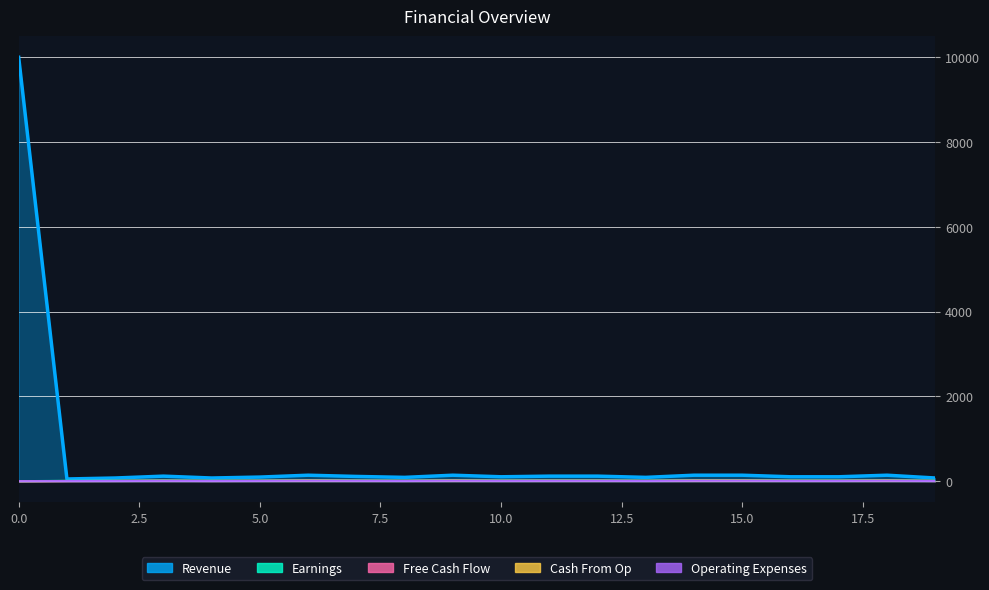

In Revenue, how many points are higher than both neighbors (excluding endpoints)?

4